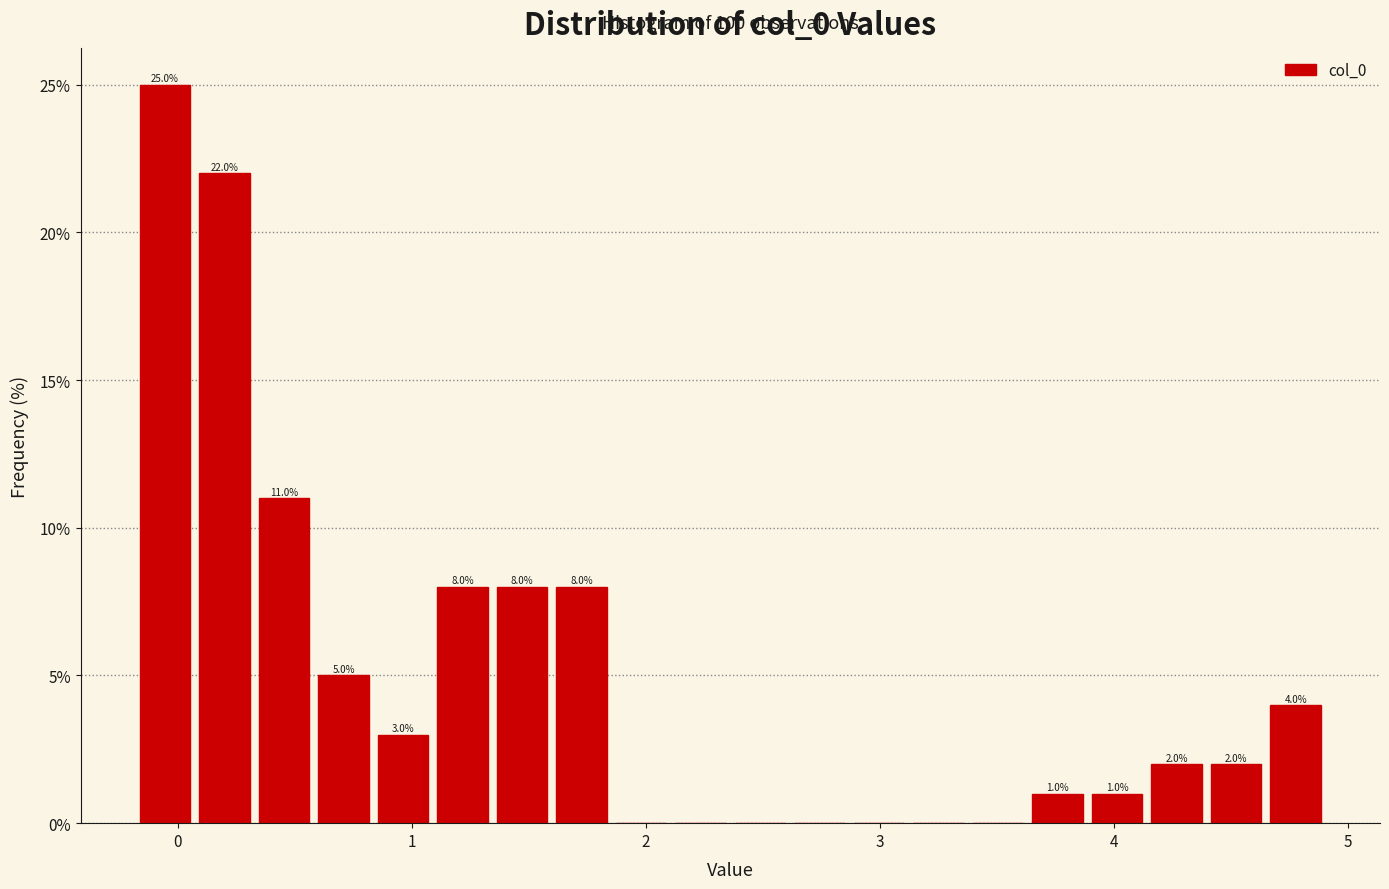

Around what value on the x-axis is the tallest bar? Give the approximate position of its centre, as read against the axis.

-0.1